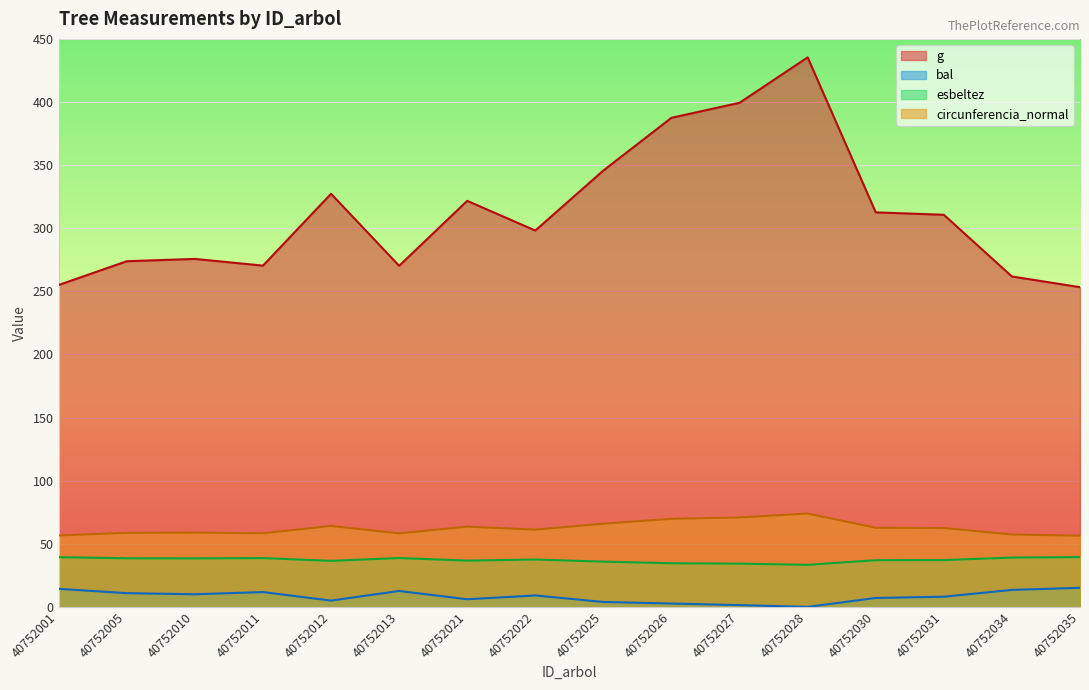

True or false: g has more than 2 points higher than both neighbors.

True